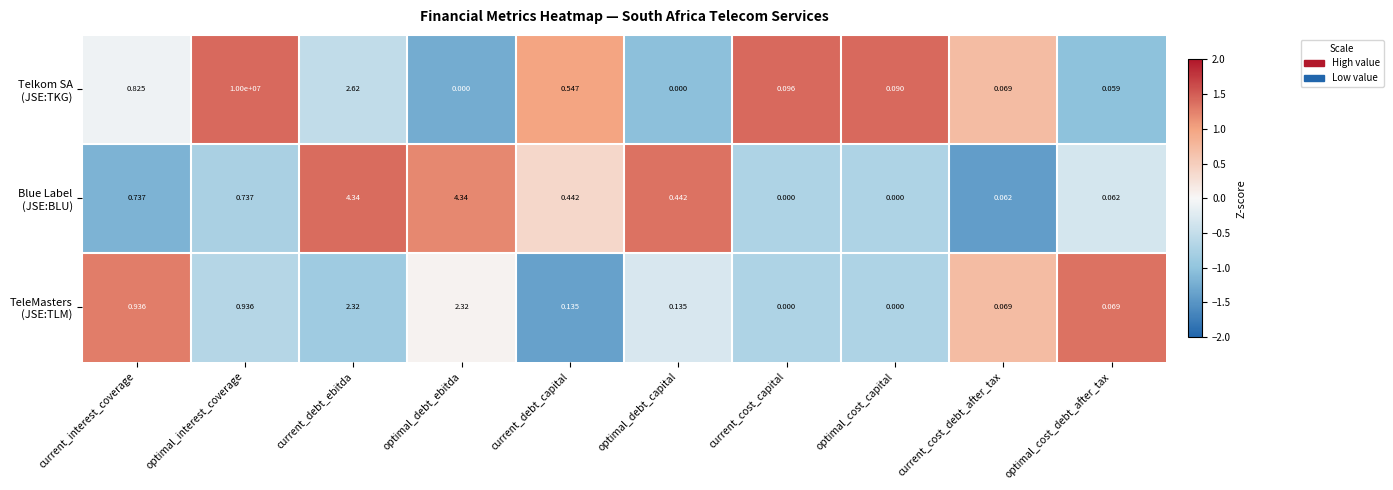

At which category does the chart reach its peak across all series?

optimal_interest_coverage